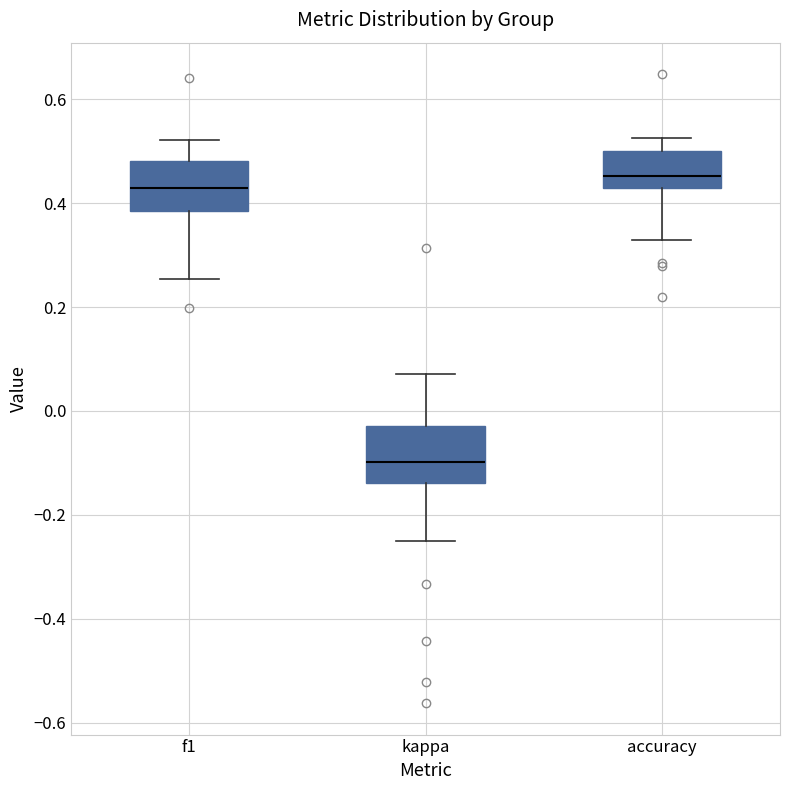

Reading left to right, transcribe this box plot: for each box, give where its median line is, the range the box spans, and where its two whiskers end, as read against the y-axis. The values are not printed on the chart, so give them approximately, as read against the axis.

f1: median 0.42, box 0.38 to 0.48, whiskers 0.26 to 0.52
kappa: median -0.10, box -0.14 to -0.02, whiskers -0.24 to 0.08
accuracy: median 0.46, box 0.42 to 0.50, whiskers 0.32 to 0.52